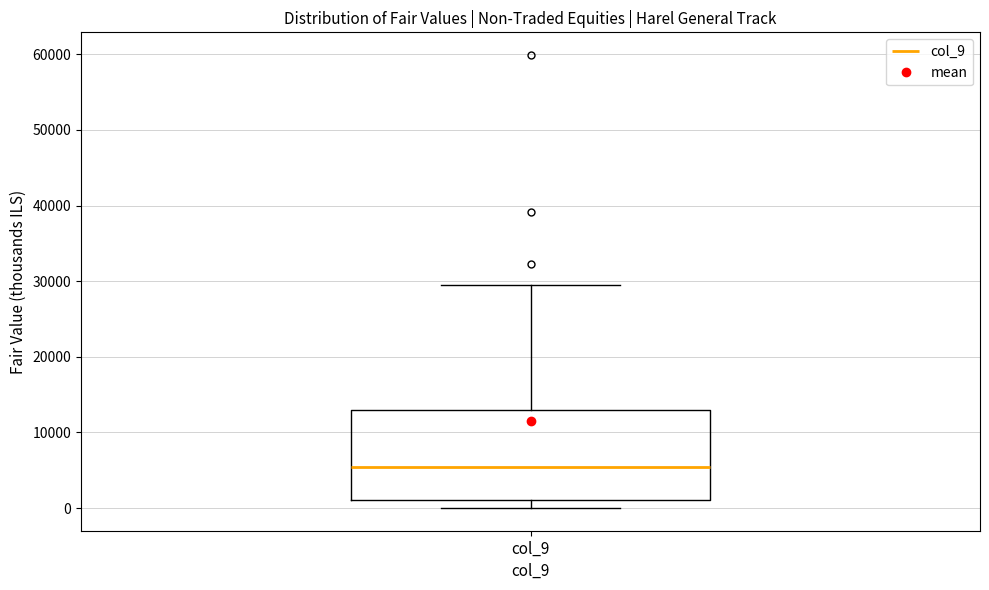

Where is the lower edge of the box for col_9 on the y-axis? The values are not printed on the chart, so give them approximately, as read against the axis.

1000